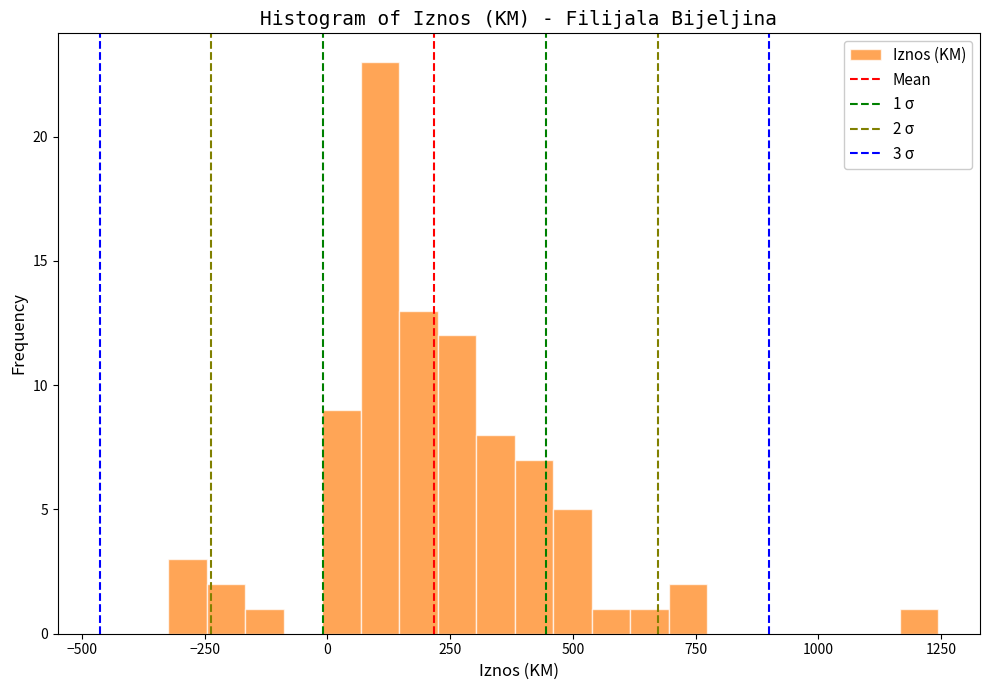

Read against the x-axis, roughly where is the centre of the tallest bar?

100